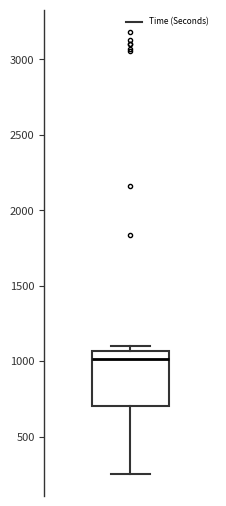

Transcribe this box plot: give where the median line is, the range the box spans, and where the two whiskers end, as read against the y-axis. The values are not printed on the chart, so give them approximately, as read against the axis.

median 1000, box 700 to 1050, whiskers 250 to 1100